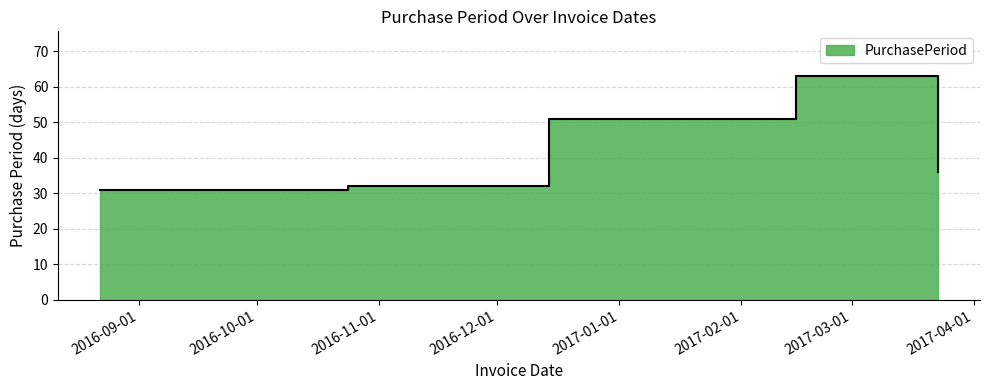

How many interior local peaks (higher than both neighbors) does the data have?

1